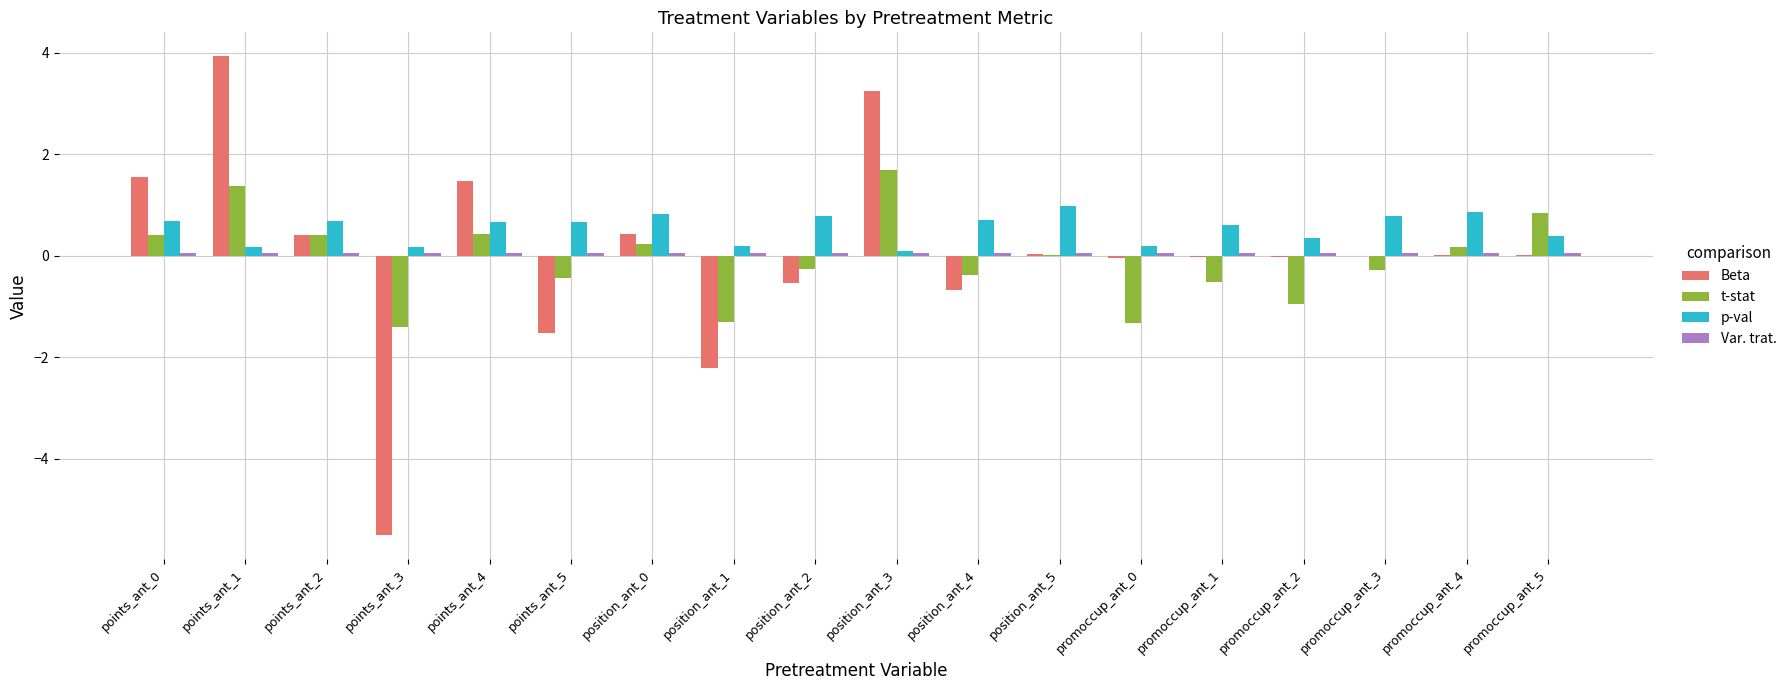

Which series changed the most between points_ant_0 and position_ant_1?

Beta